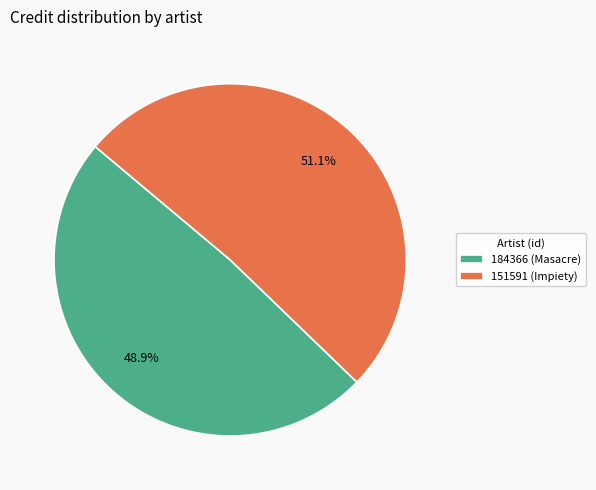

What percentage do 184366 (Masacre) and 151591 (Impiety) together represent?

100.0%